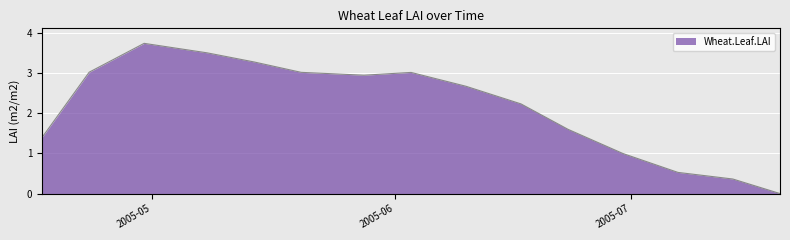

Does the chart display data point markers on the line(s)?

No